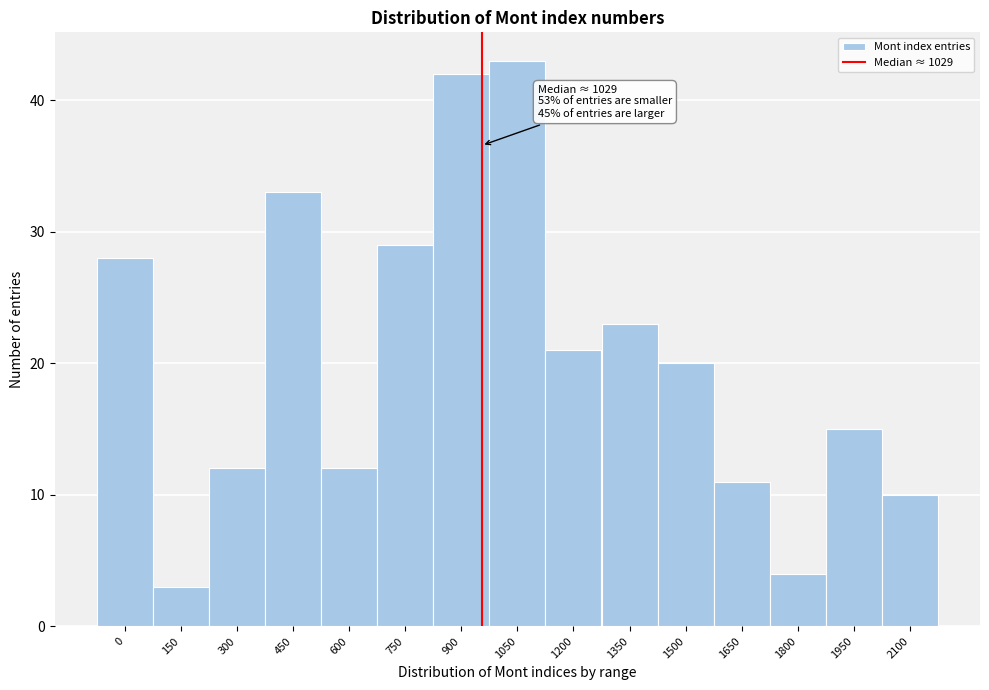

Reading right to left, list all the values displayed in this chart.

2100=10	1950=15	1800=4	1650=11	1500=20	1350=23	1200=21	1050=43	900=42	750=29	600=12	450=33	300=12	150=3	0=28